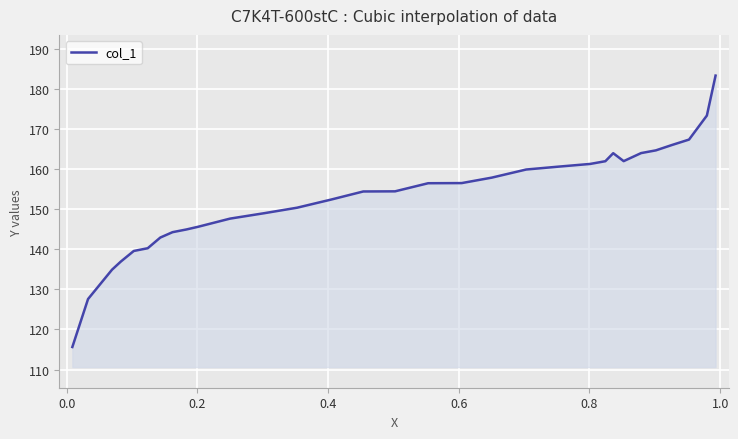

What is the average value?

153.0